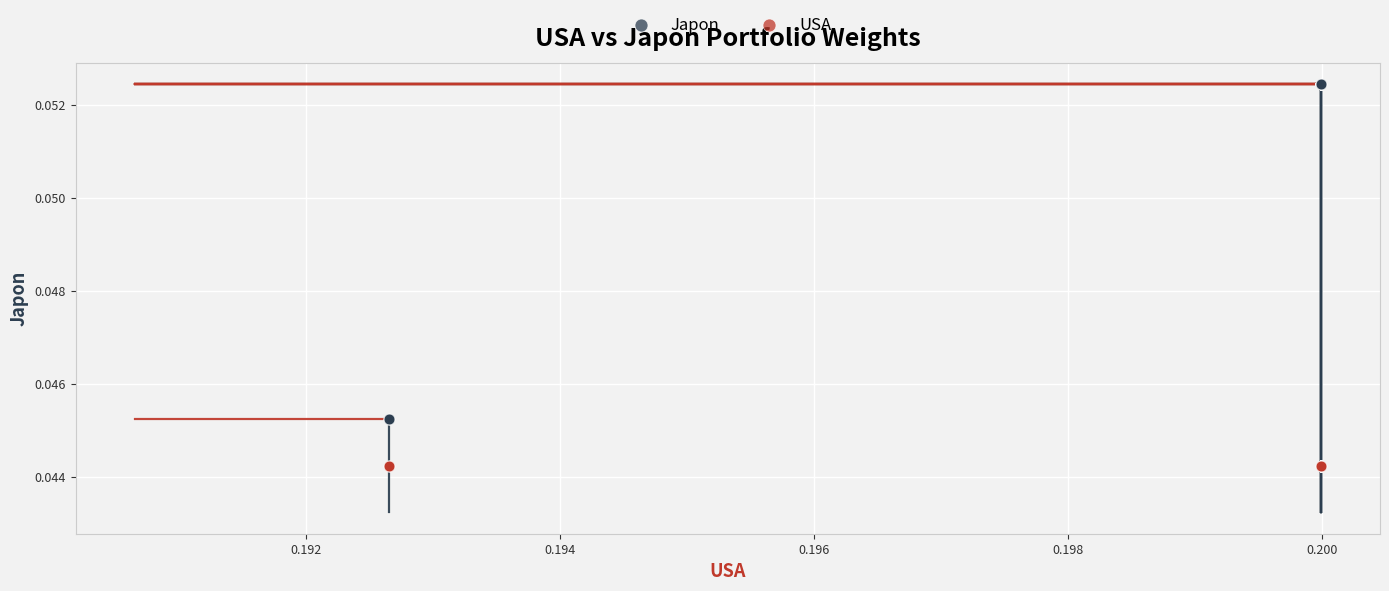

Which series contains the lowest Y value?

USA